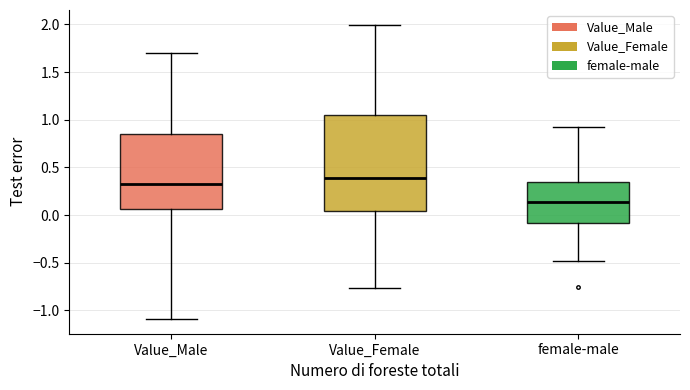

Which box's median line is the highest?

Value_Female